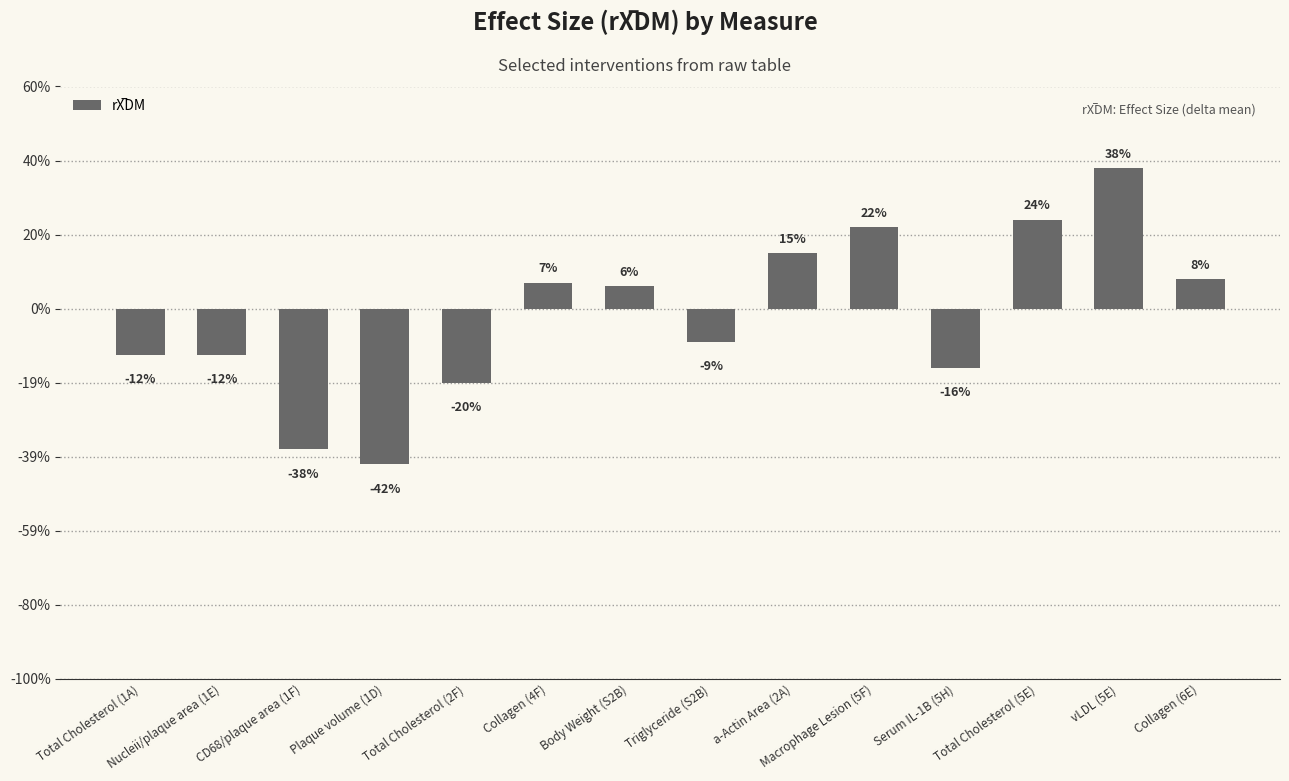

Is it true that the value at Total Cholesterol (2F) is -0.0?

False